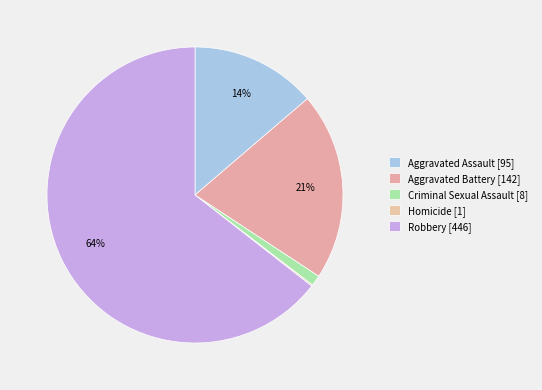

Is Robbery the majority of the pie?

Yes